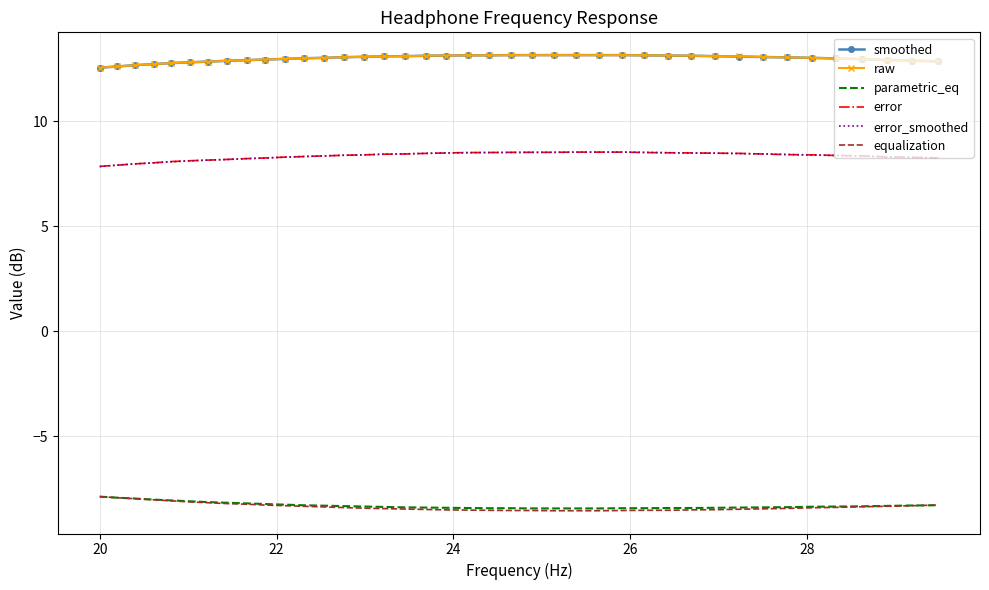

What is the lowest value of the error series?

7.9